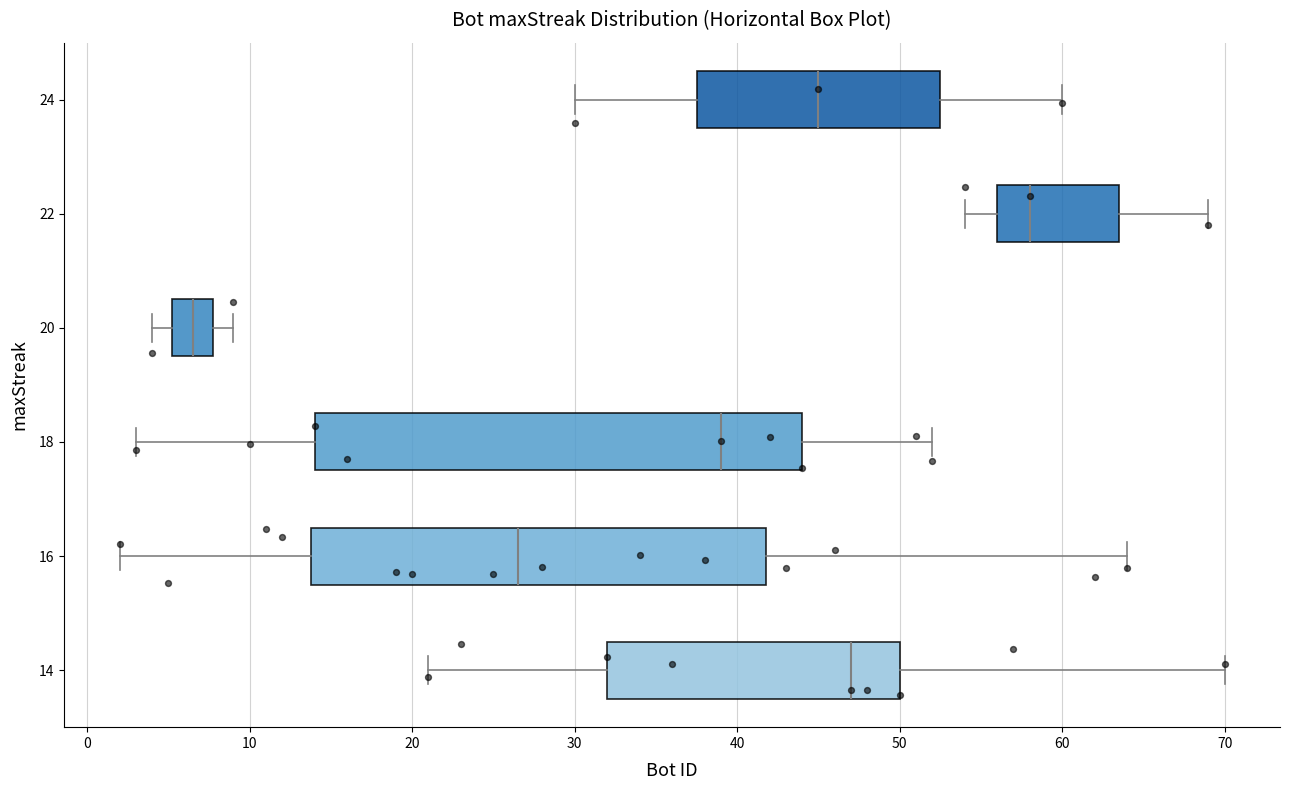

Reading bottom to top, read every box against the x-axis: the position of its median line, the range the box covers, and the ends of its whiskers. The values are not printed on the chart, so give them approximately, as read against the axis.

14: median 47, box 32 to 50, whiskers 21 to 70
16: median 27, box 14 to 42, whiskers 2 to 64
18: median 39, box 14 to 44, whiskers 3 to 52
20: median 7, box 5 to 8, whiskers 4 to 9
22: median 58, box 56 to 64, whiskers 54 to 69
24: median 45, box 38 to 53, whiskers 30 to 60